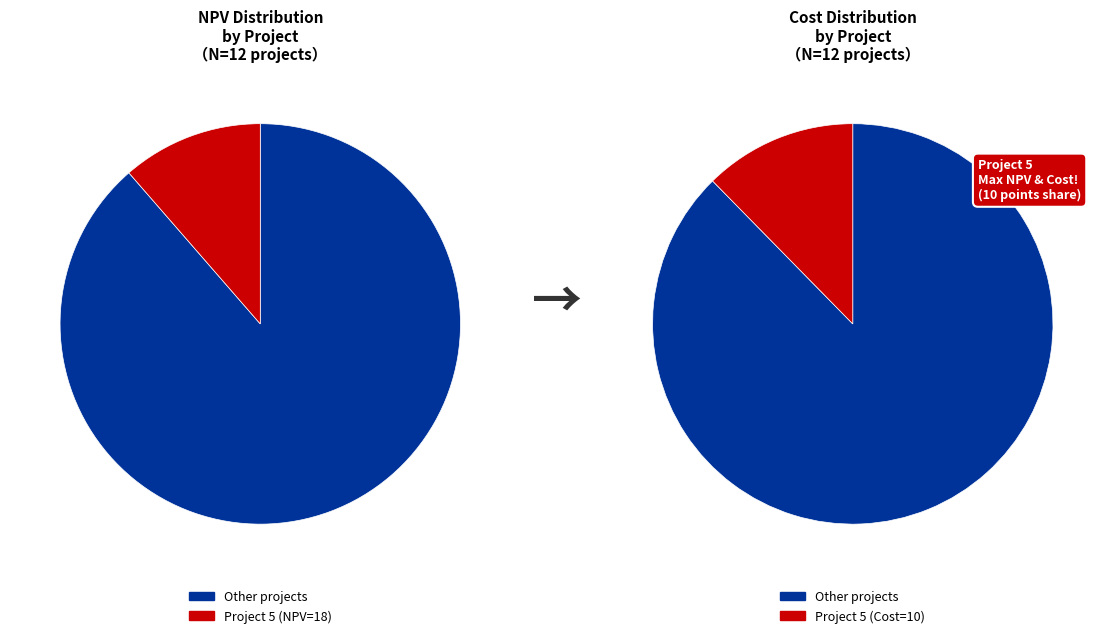

Does 5 represent more than half of the total?

No